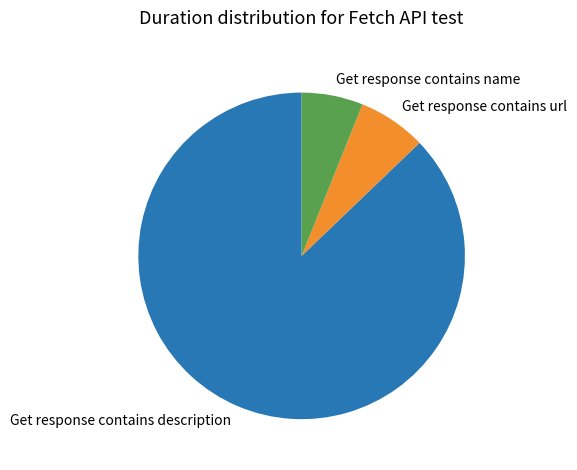

True or false: Get response contains name accounts for 6% of the total.

True